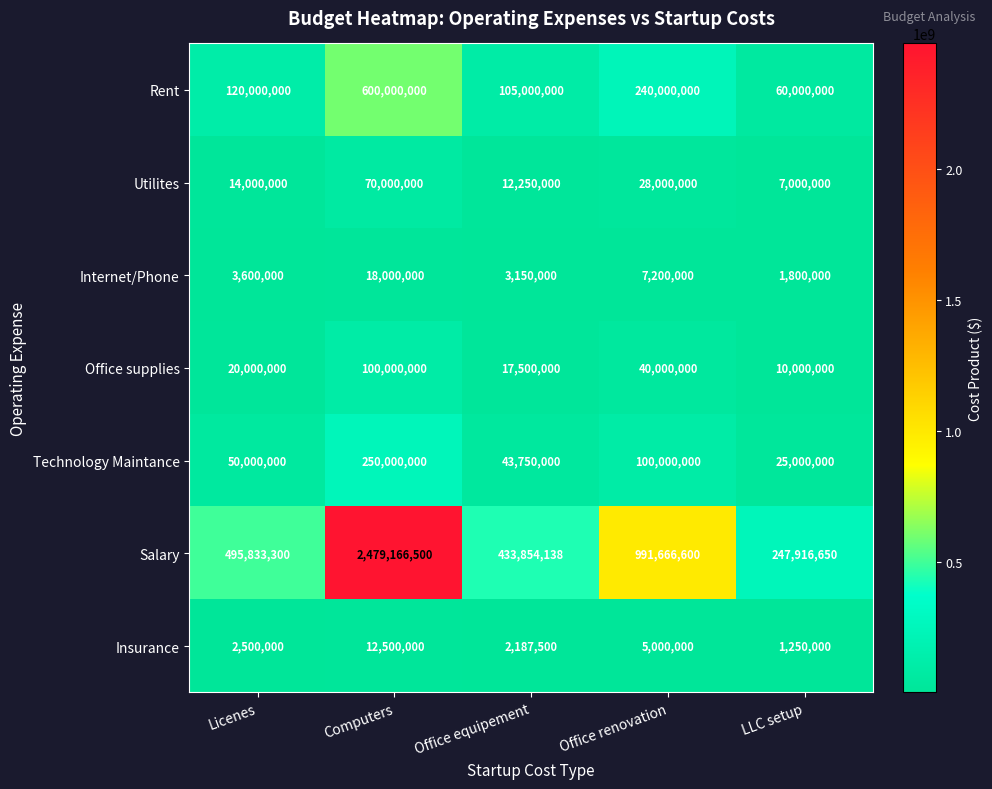

At which category is the sum across all series the highest?

Computers